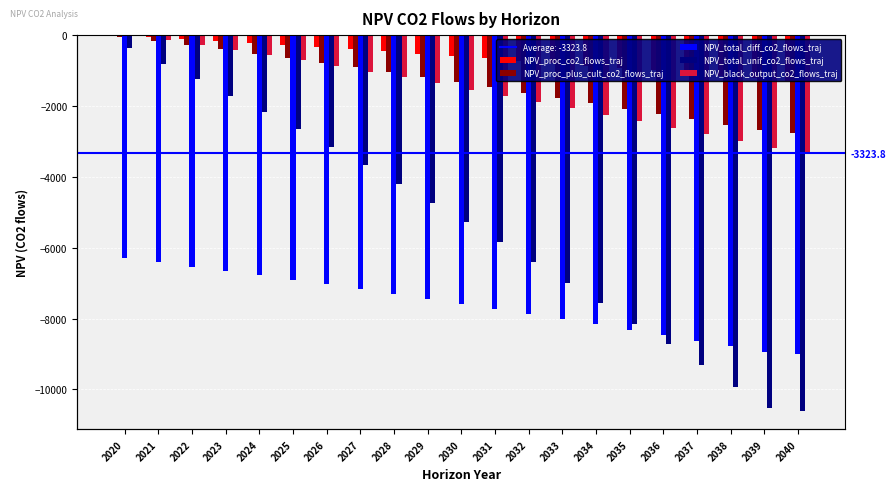

At which label does NPV_proc_plus_cult_co2_flows_traj first exceed -1332?

2020